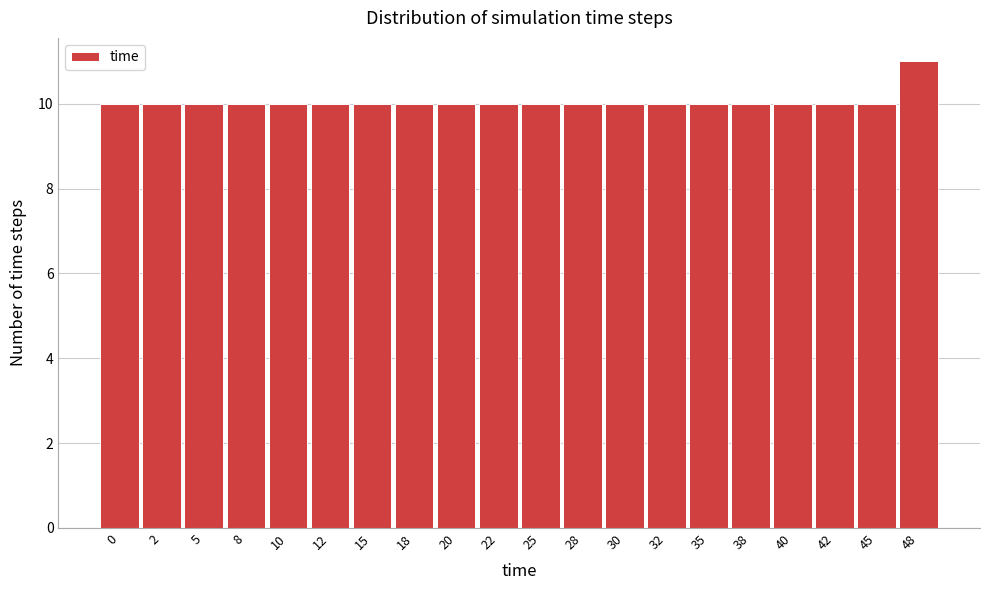

Reading left to right, extract all data points from this chart.

0=10	2=10	5=10	8=10	10=10	12=10	15=10	18=10	20=10	22=10	25=10	28=10	30=10	32=10	35=10	38=10	40=10	42=10	45=10	48=11